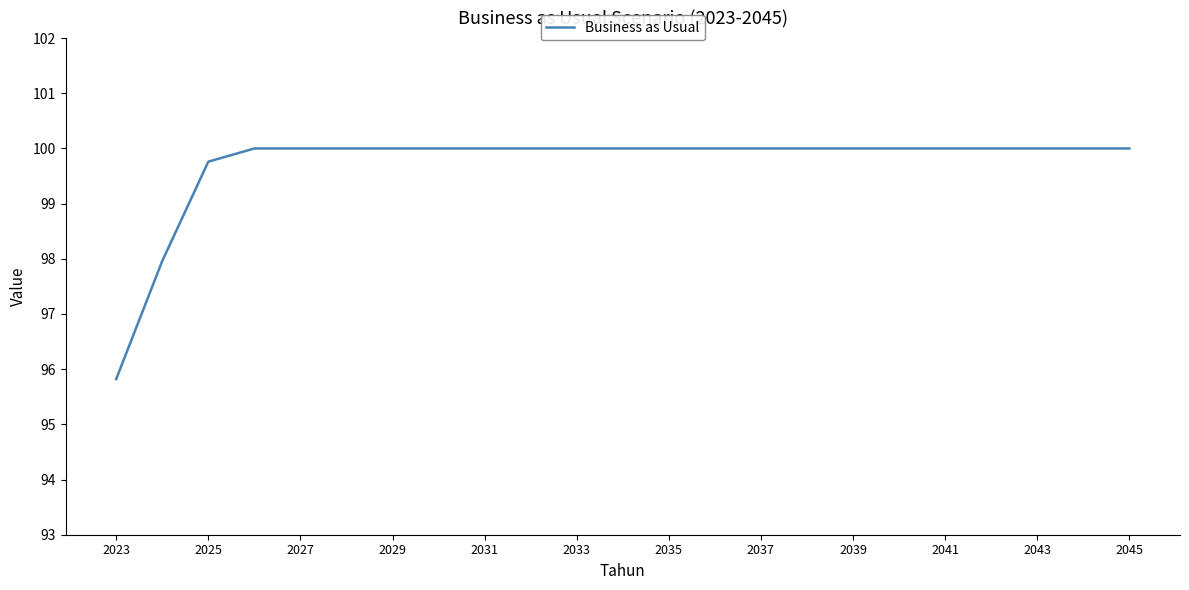

What is the smallest value displayed?

95.8